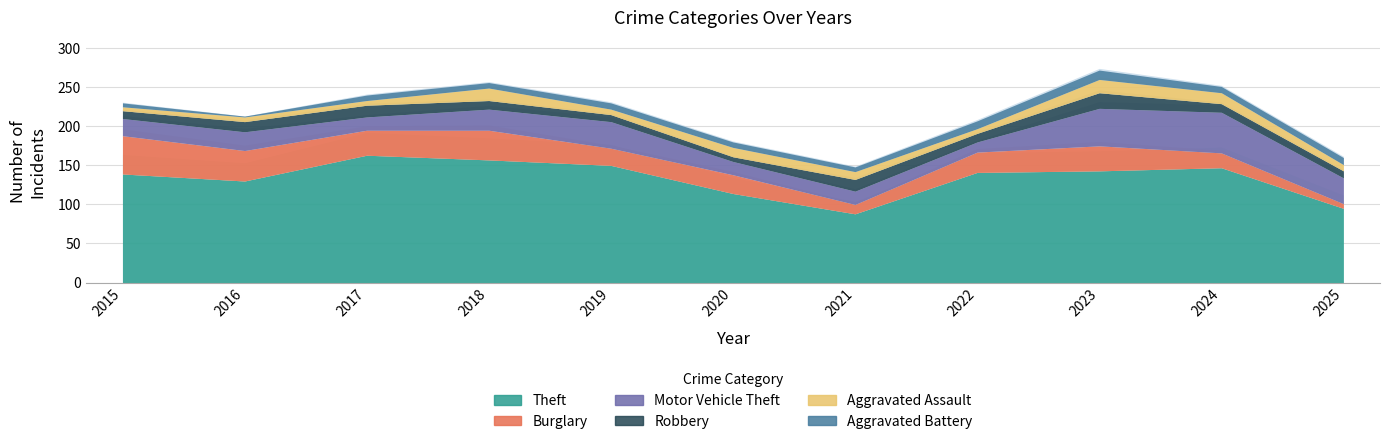

In Burglary, how many points are lower than both neighbors (excluding endpoints)?

3